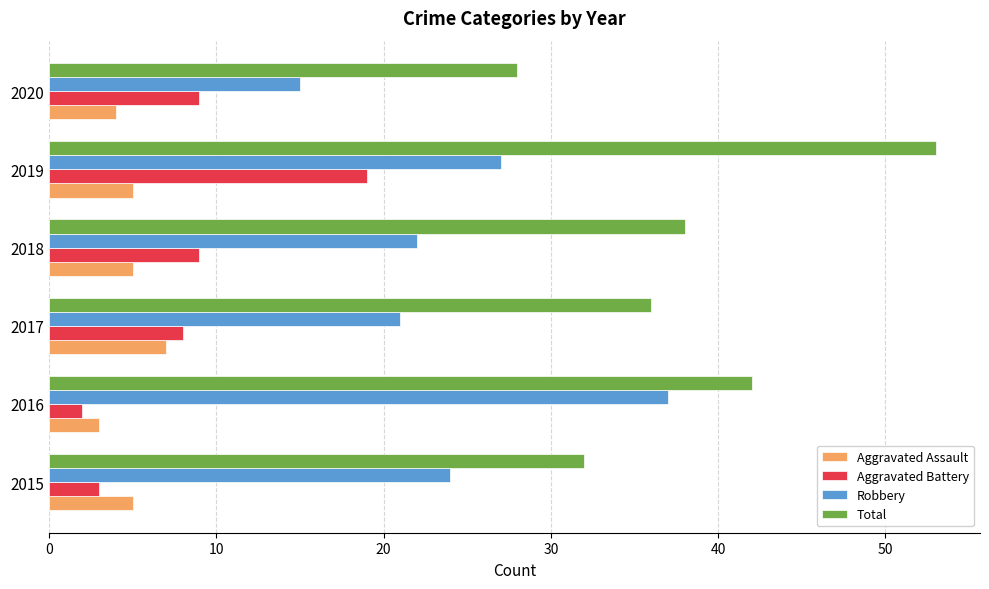

Which category has the highest value across all series?

2019